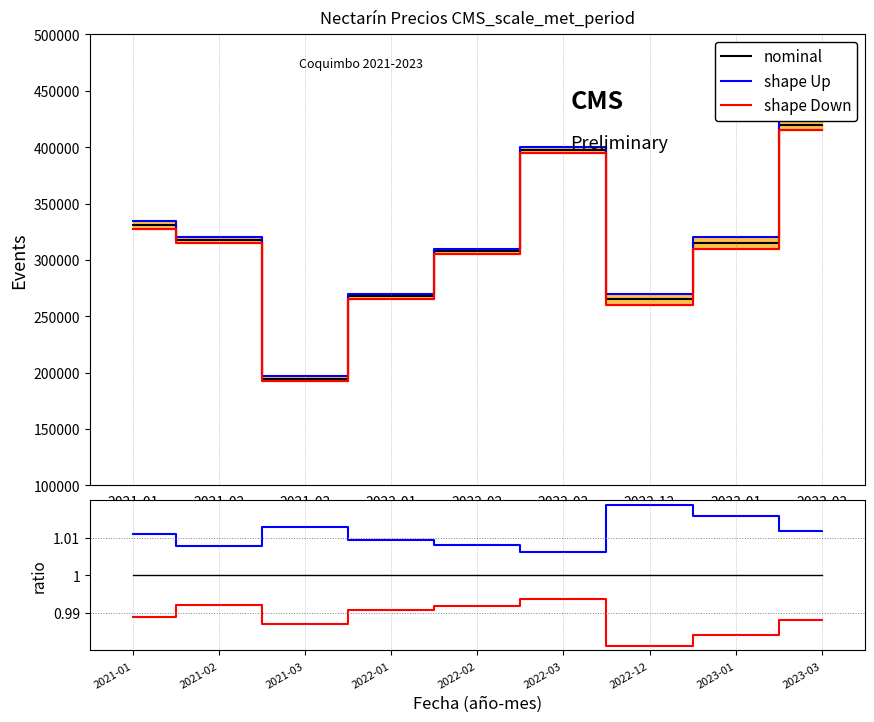

How many lines are shown in the chart?

3